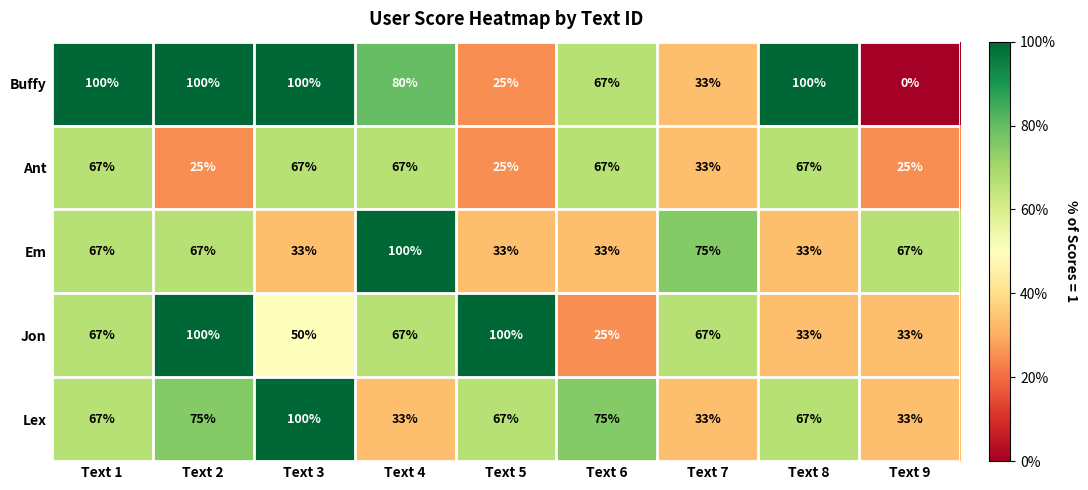

Count the number of data series in this chart.

5